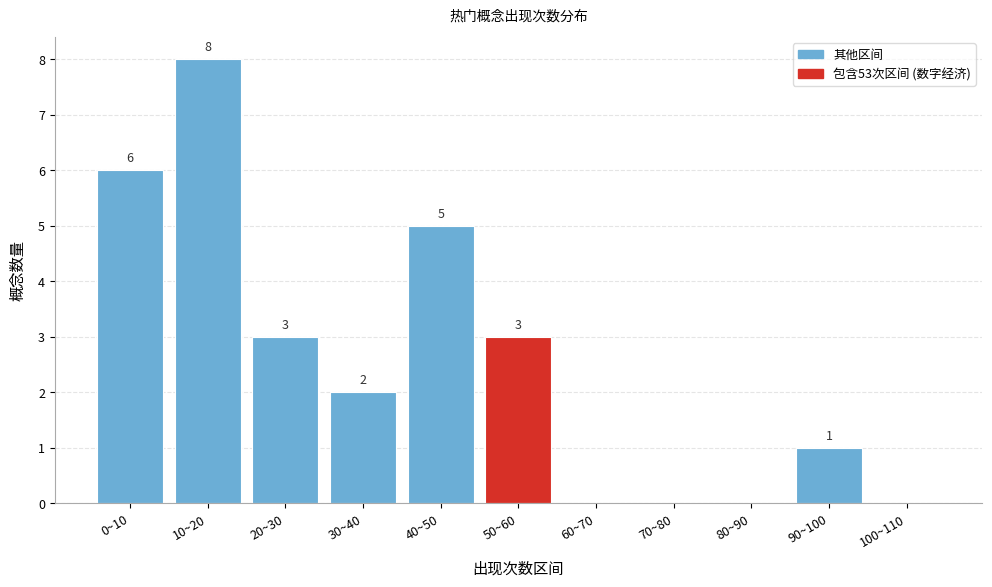

Reading left to right, extract all data points from this chart.

0~10=6	10~20=8	20~30=3	30~40=2	40~50=5	50~60=3	60~70=0	70~80=0	80~90=0	90~100=1	100~110=0